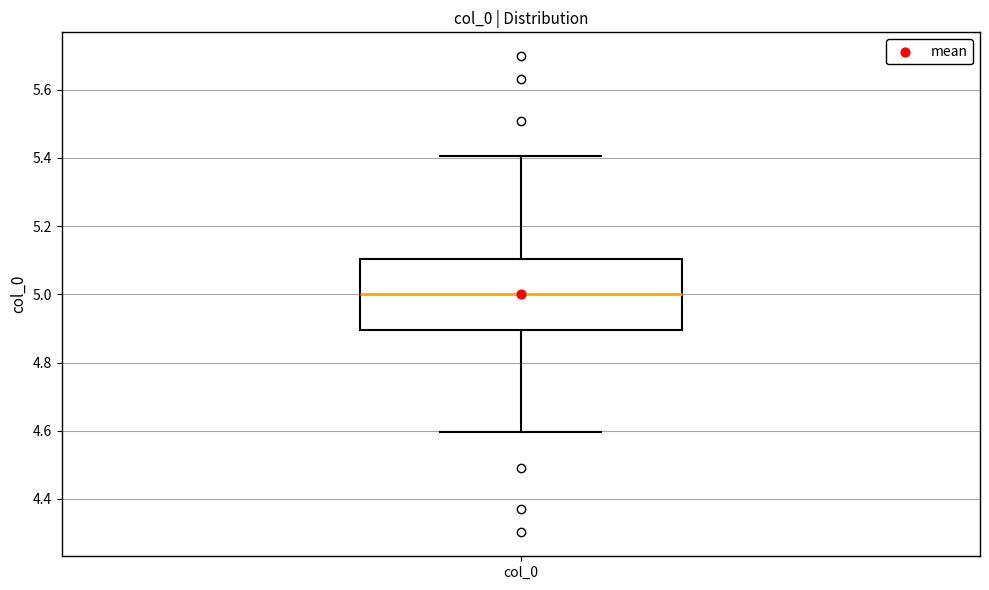

Transcribe this box plot: give where the median line is, the range the box spans, and where the two whiskers end, as read against the y-axis. The values are not printed on the chart, so give them approximately, as read against the axis.

median 5.0, box 4.9 to 5.1, whiskers 4.6 to 5.4